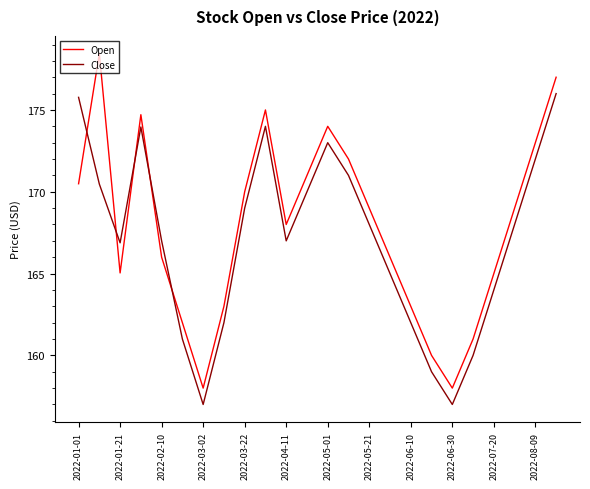

What is the highest value of the Close series?

176.0